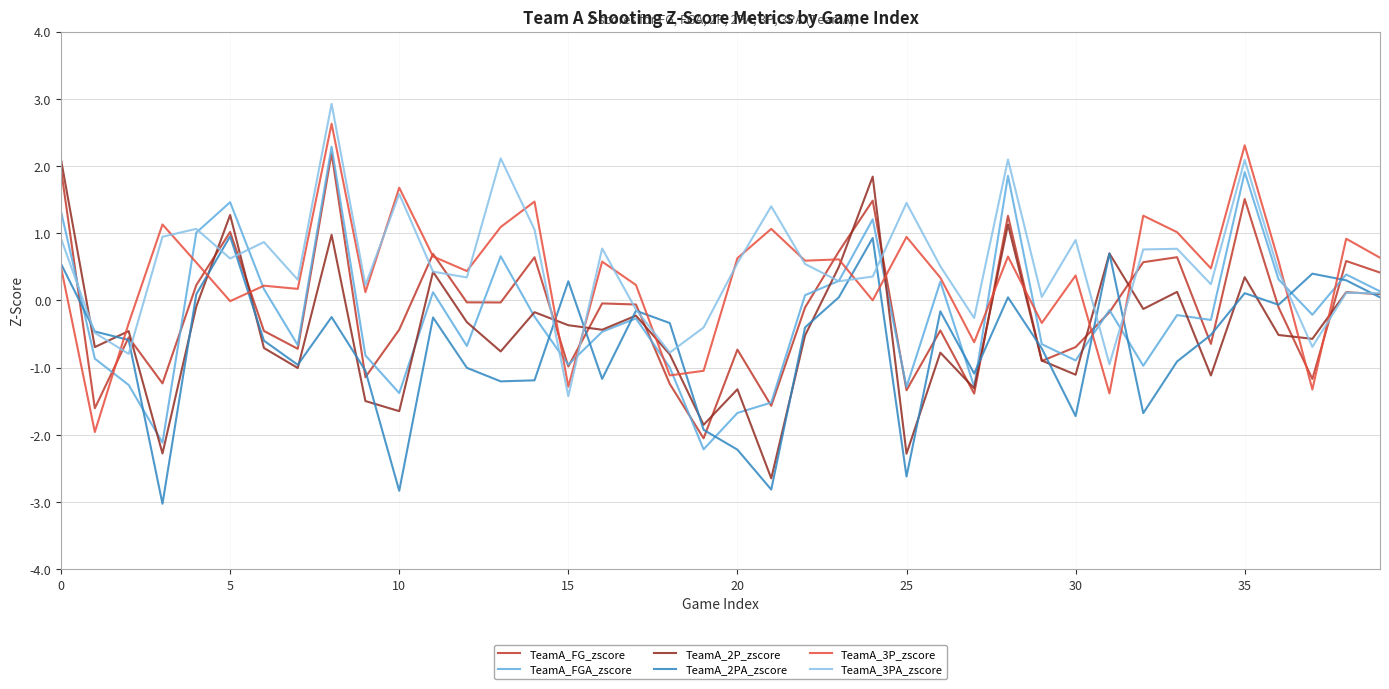

After their last crossing, which series has the higher values: TeamA_FG_zscore or TeamA_3PA_zscore?

TeamA_FG_zscore